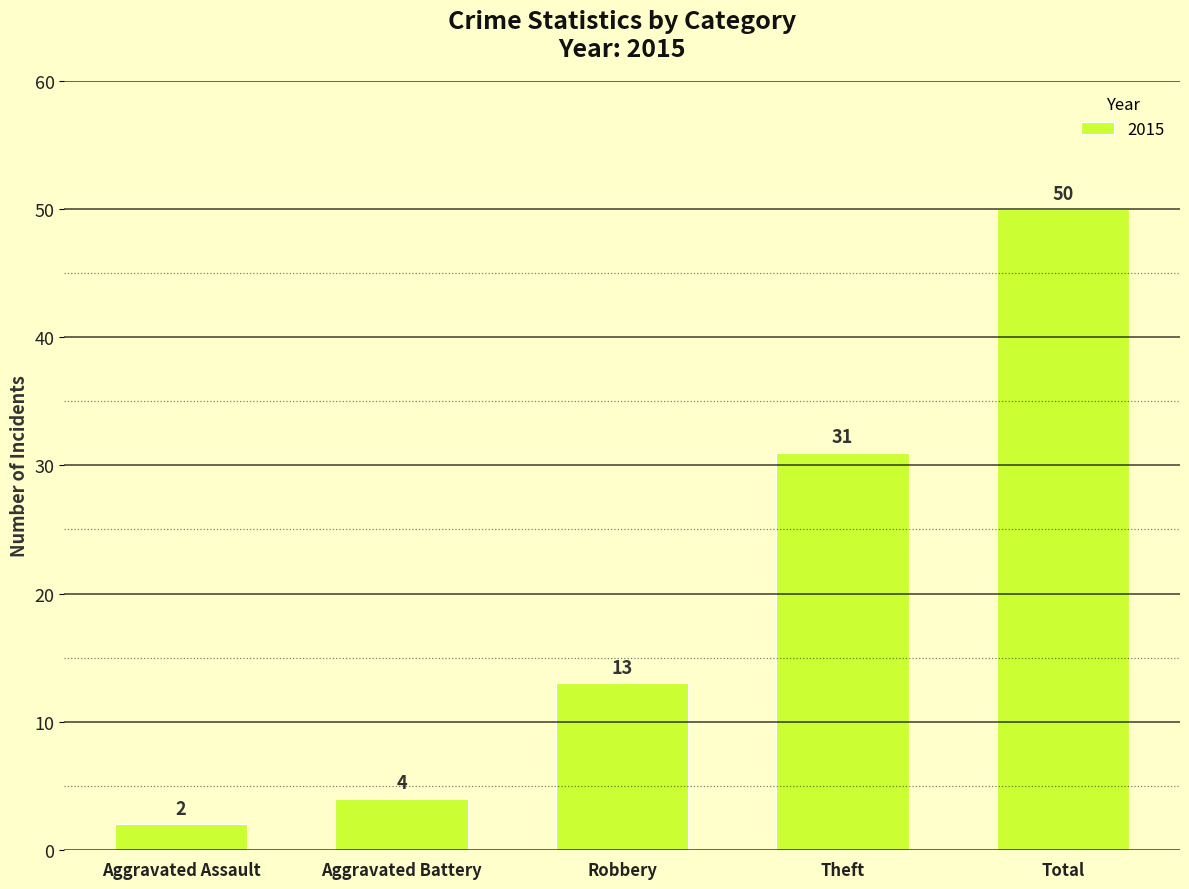

What is the greatest value displayed?

50